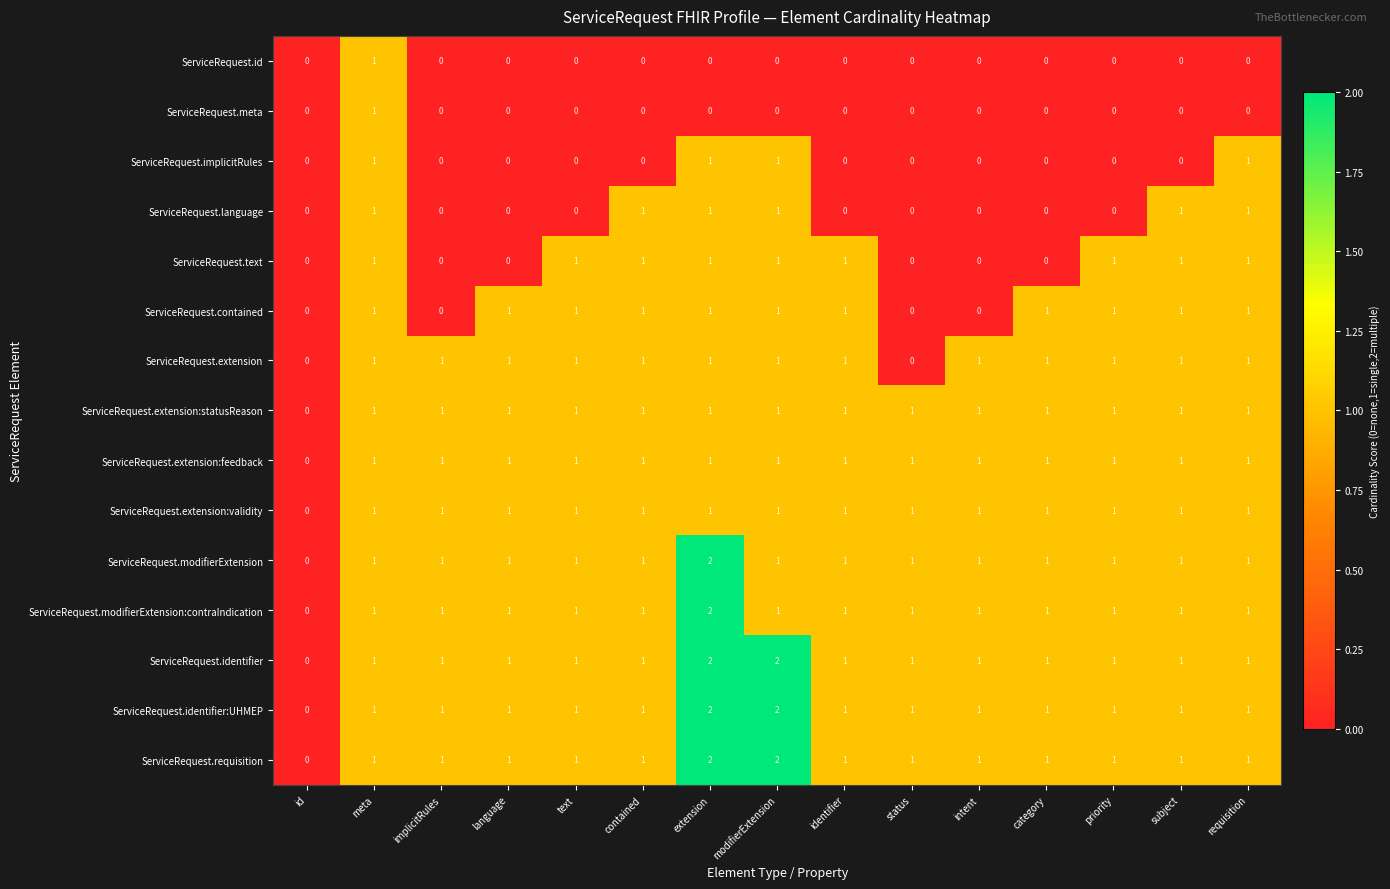

At which label is ServiceRequest.extension:validity closest to 0?

id